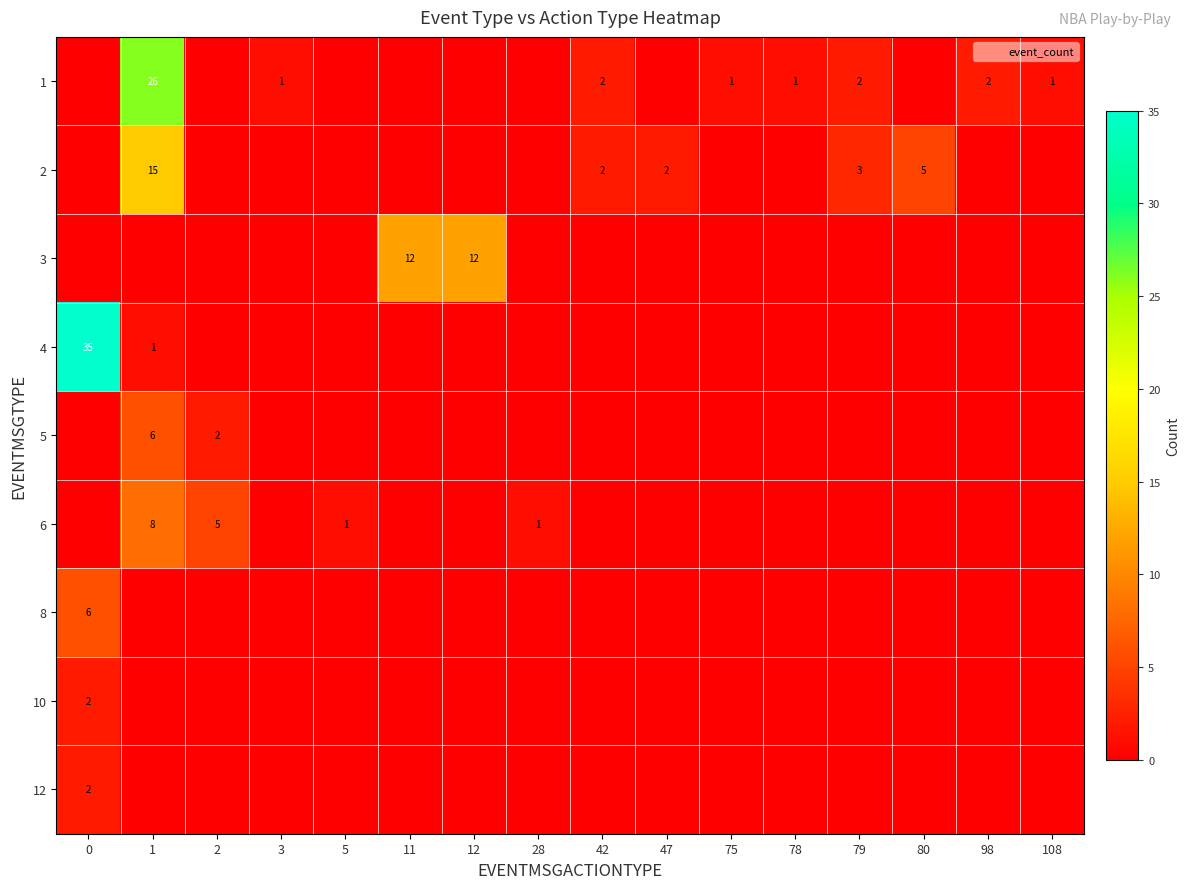

What is the difference between the maximum and minimum values in the 3 series?

12